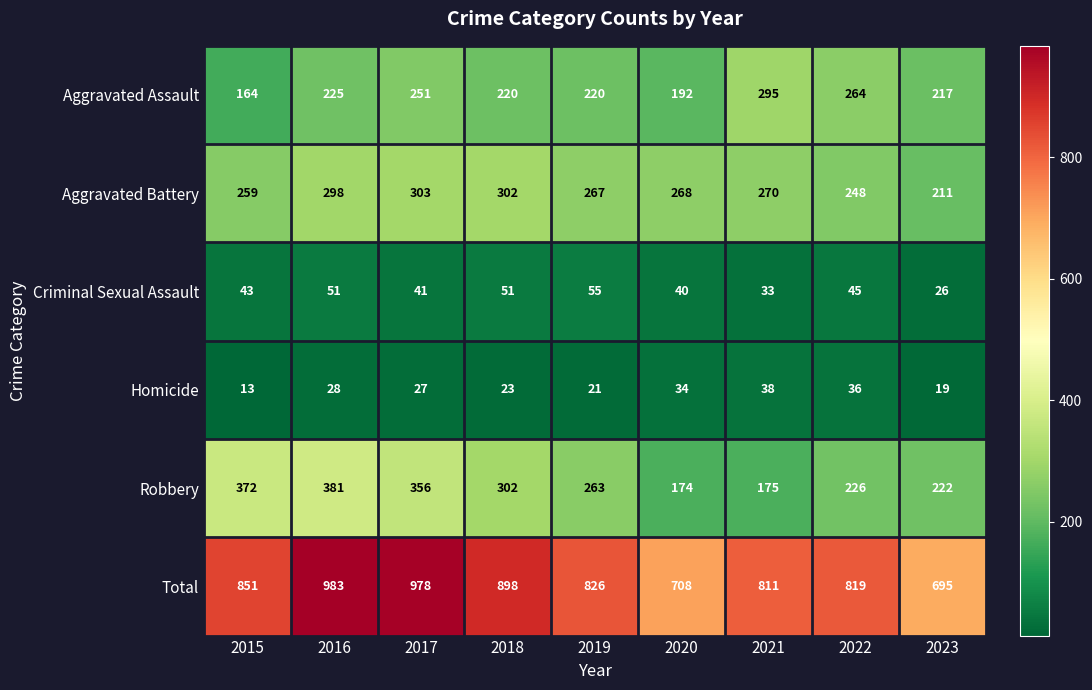

Is it true that Total equals 195 at 2023?

False